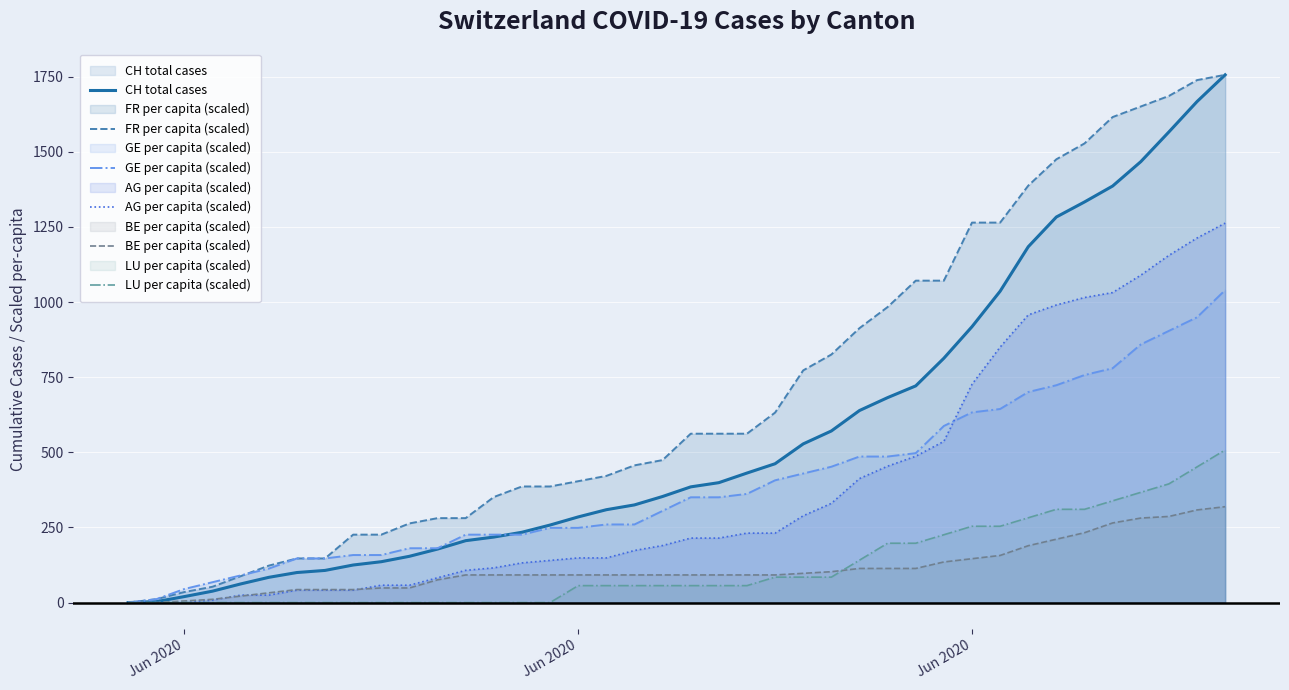

How many lines are shown in the chart?

6